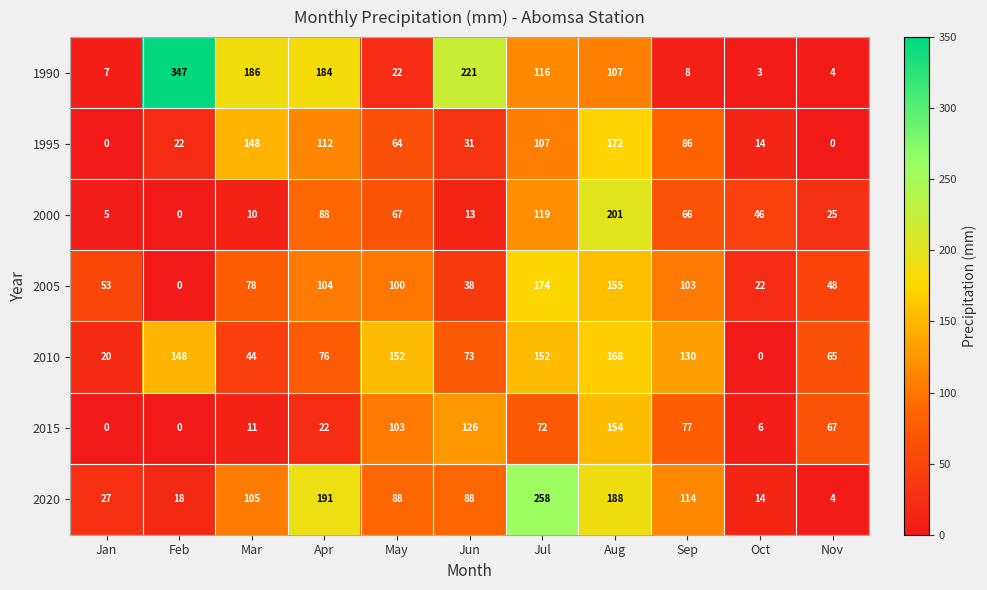

What is the highest value of the 1990 series?

347